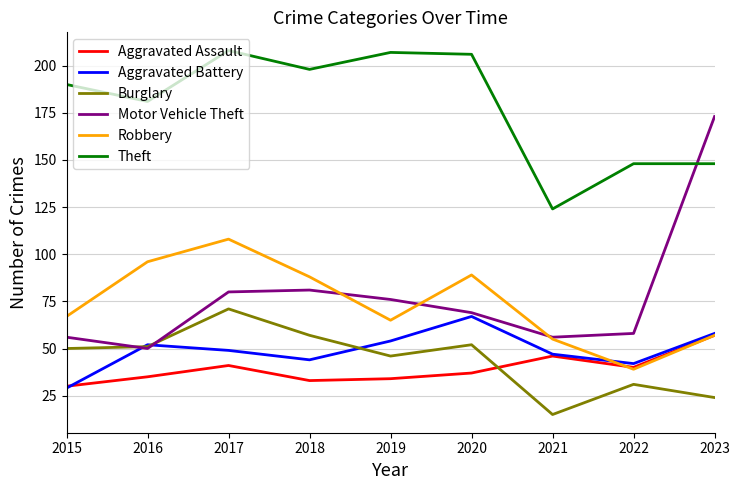

What is the difference between the highest and lowest values at 2016?

146